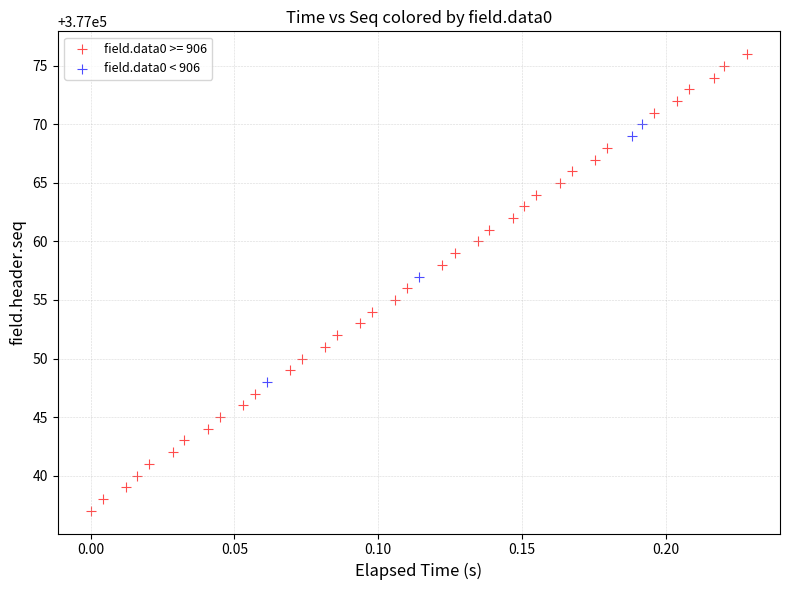

Which series reaches the minimum Y coordinate?

field.data0 >= 906